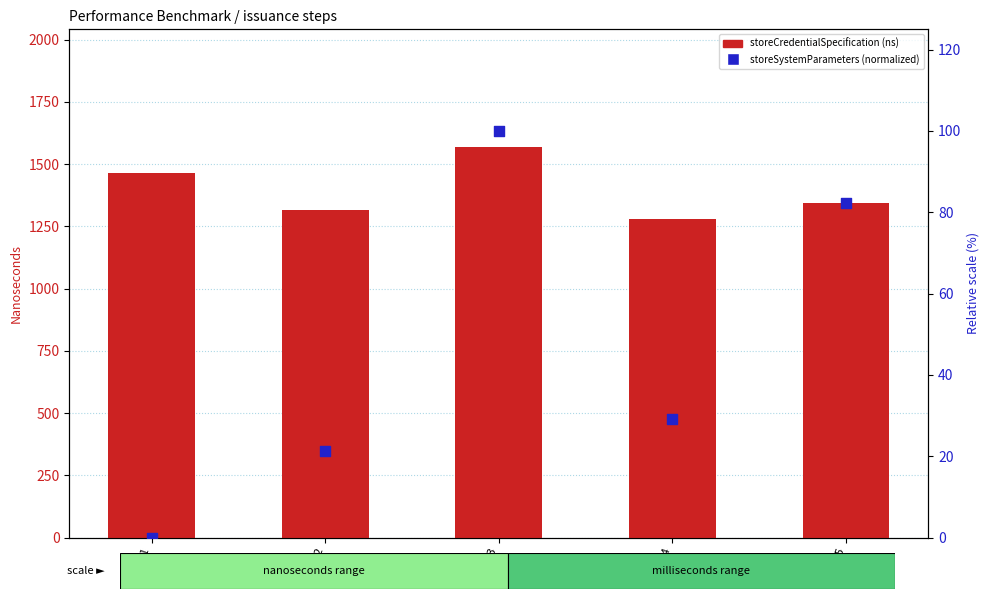

Which series has the widest spread of Y values?

storeCredentialSpecification (ms)